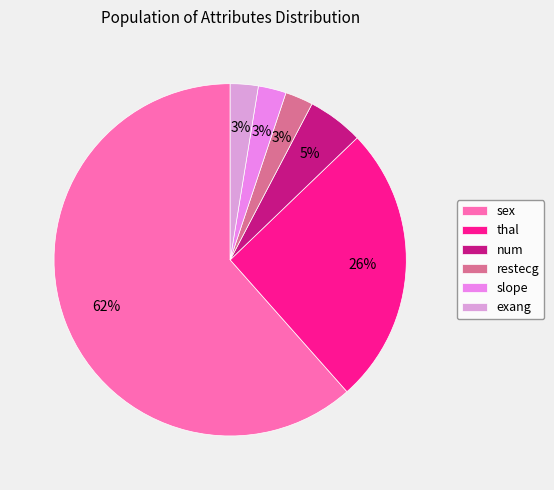

What is the majority slice?

sex